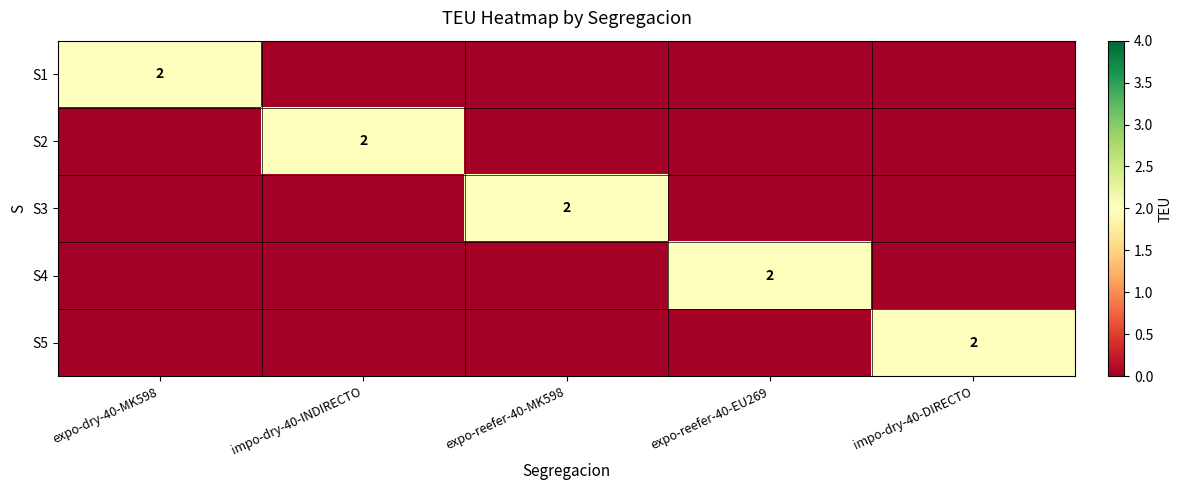

At which category is the sum across all series the highest?

expo-dry-40-MK598